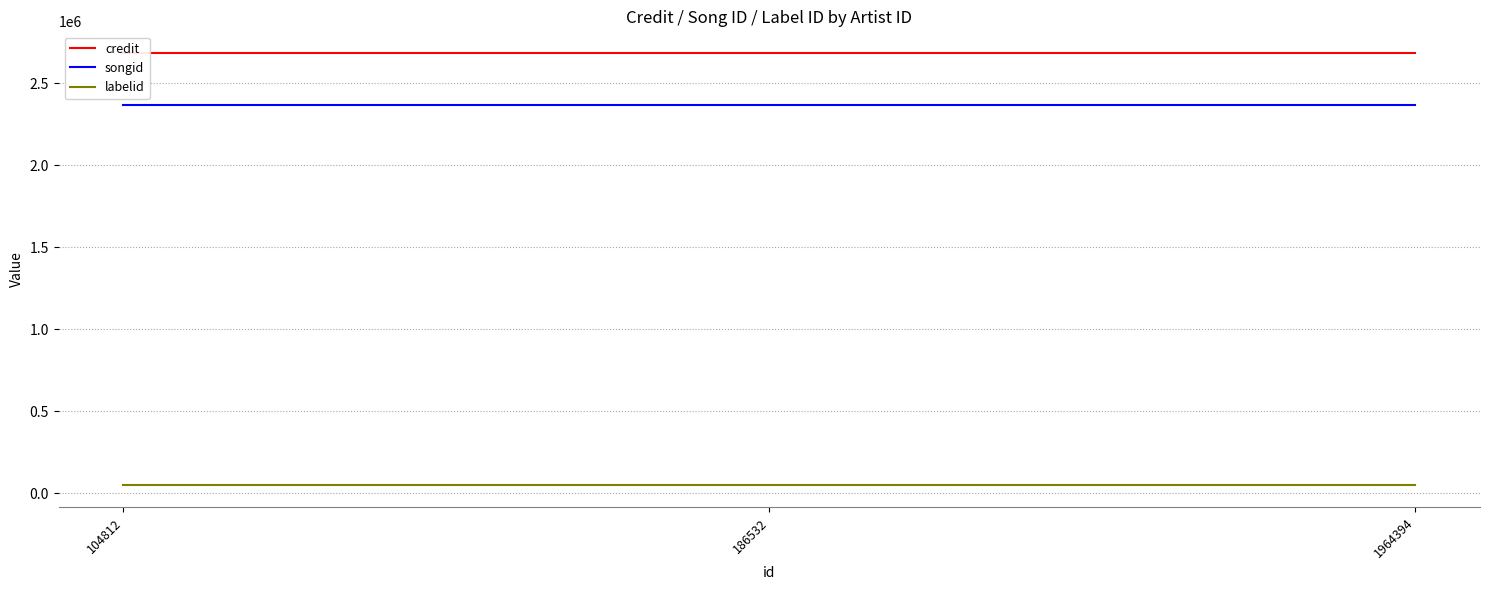

What are all the series names shown in the legend?

credit, songid, labelid